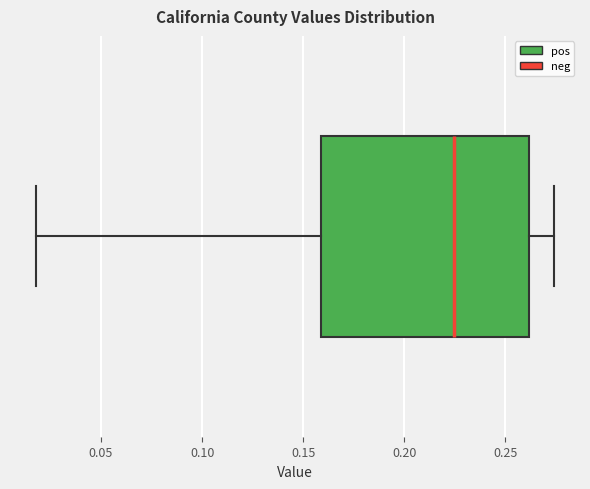

Read this box plot against the x-axis: the position of the median line, the range covered by the box, and the ends of both whiskers. The values are not printed on the chart, so give them approximately, as read against the axis.

median 0.225, box 0.160 to 0.260, whiskers 0.020 to 0.275